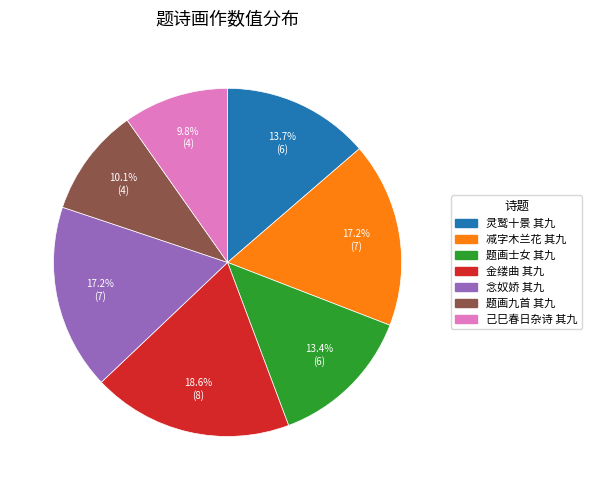

Is there a majority slice in this chart?

No